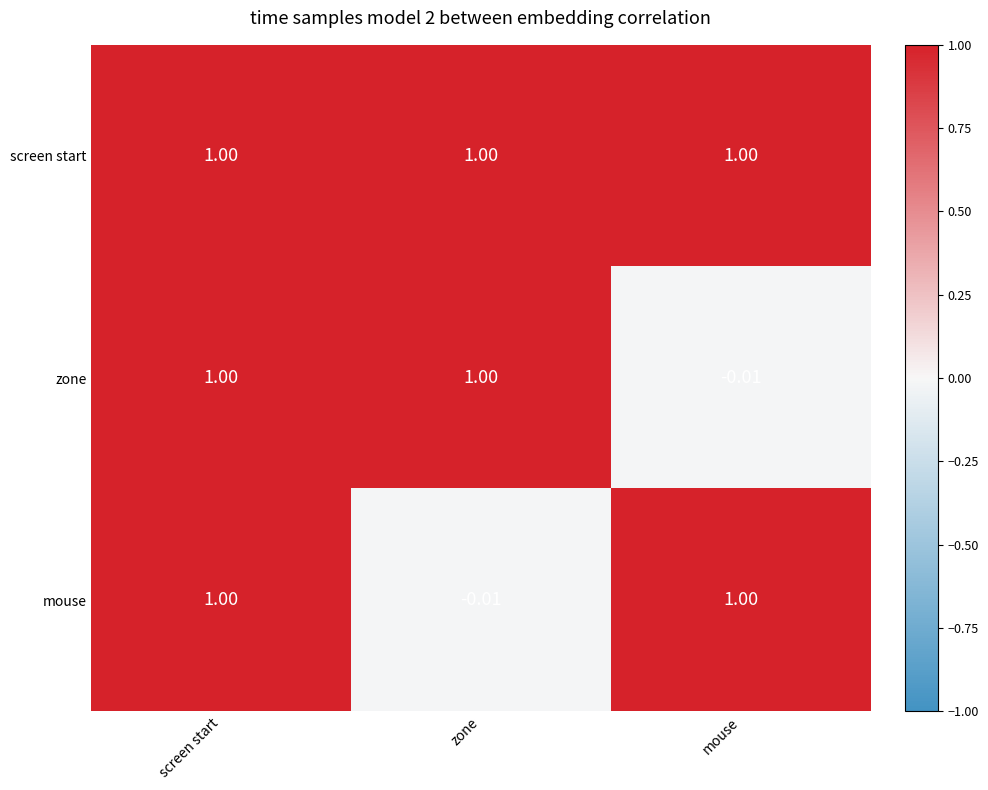

Between screen start and mouse, which series saw the biggest shift?

zone